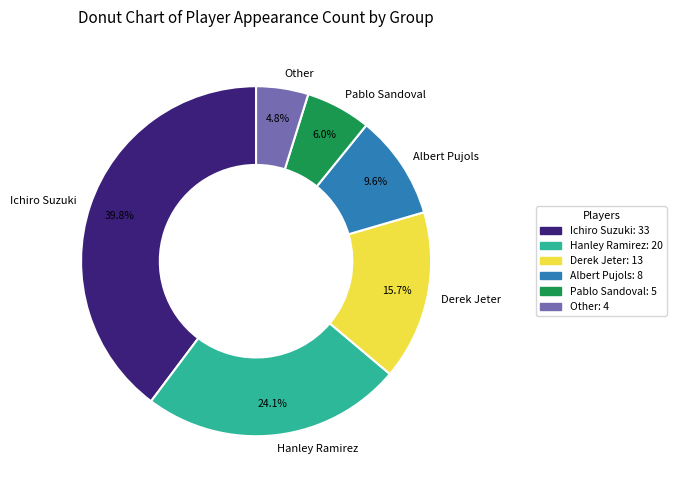

What percentage is NOT represented by Hanley Ramirez?

75.9%